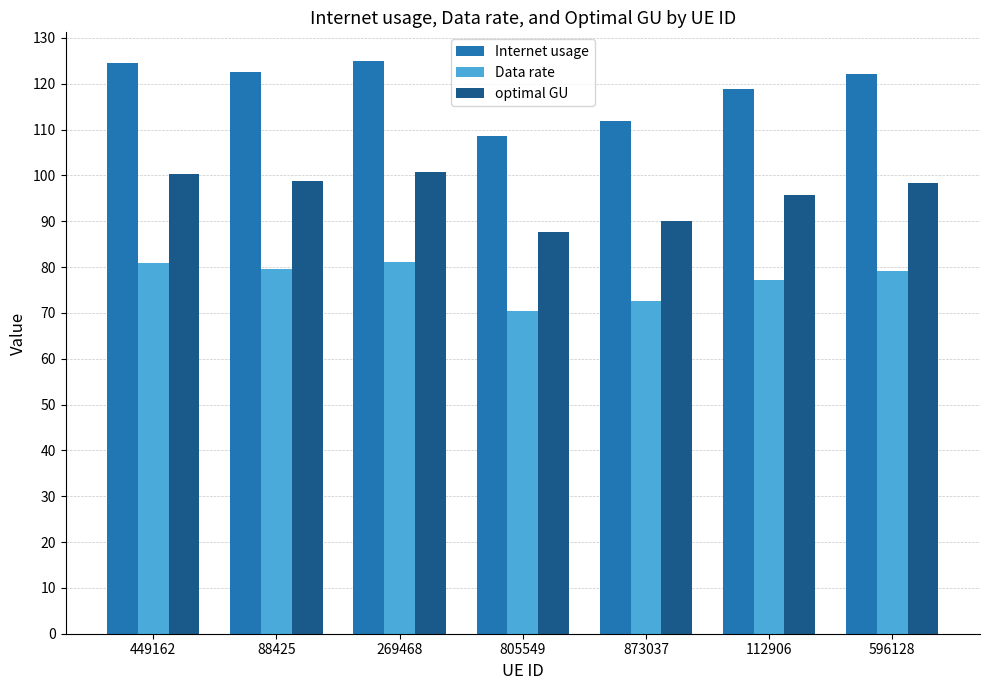

The optimal GU series shows 100.4 at 449162. True or false?

True